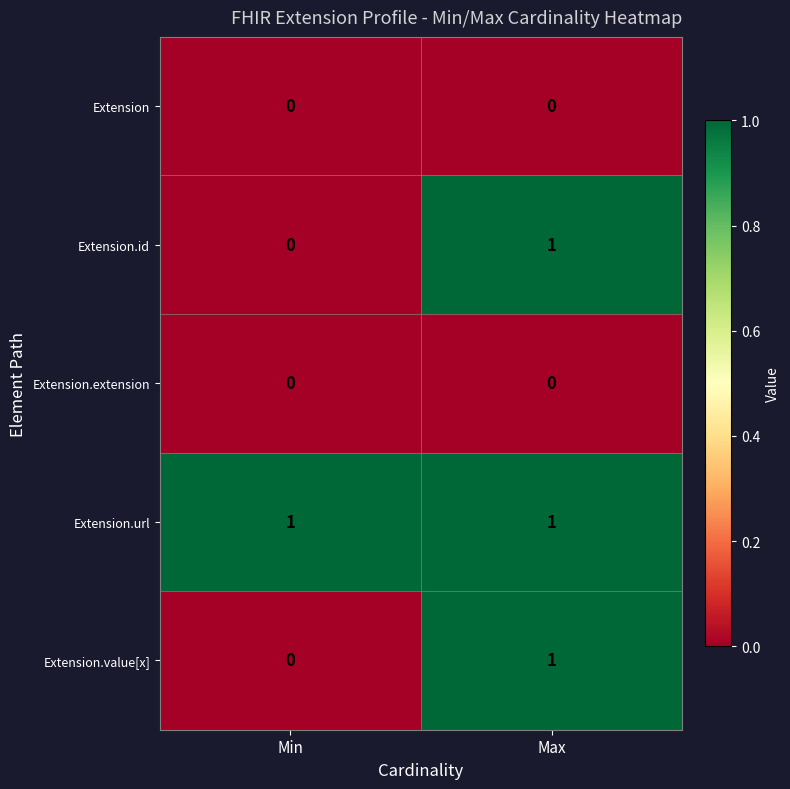

Is the value of Extension.value[x] at Min greater than the value of Extension.url at Min?

No